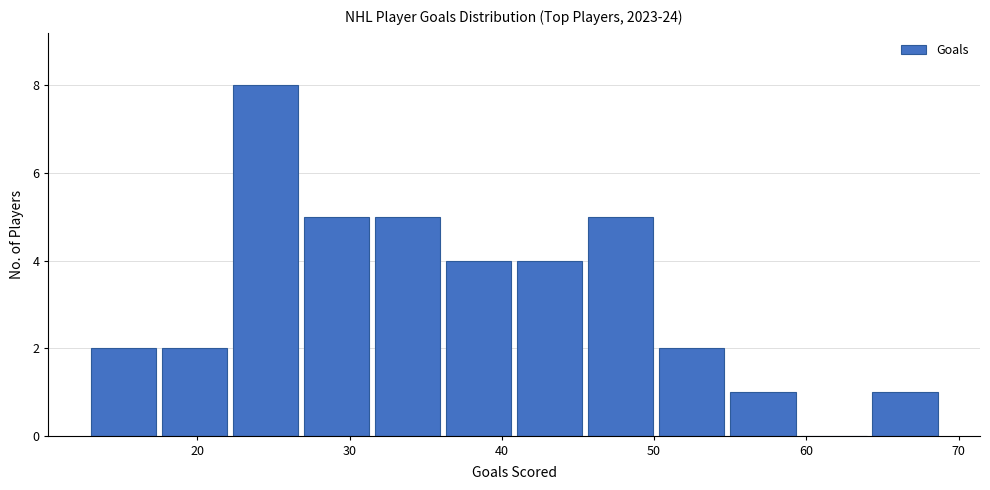

Which range on the x-axis has the tallest bar?

22 to 27